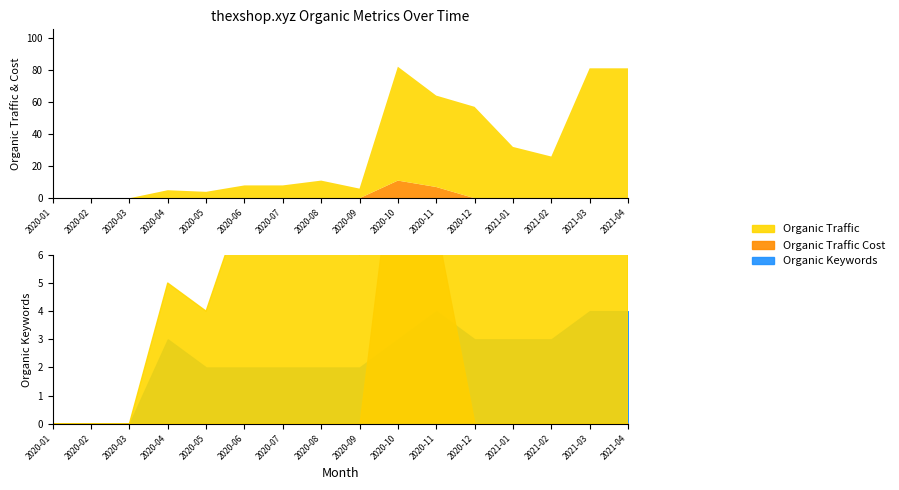

True or false: Organic Traffic Cost has a value of -6 at 2021-02.

False